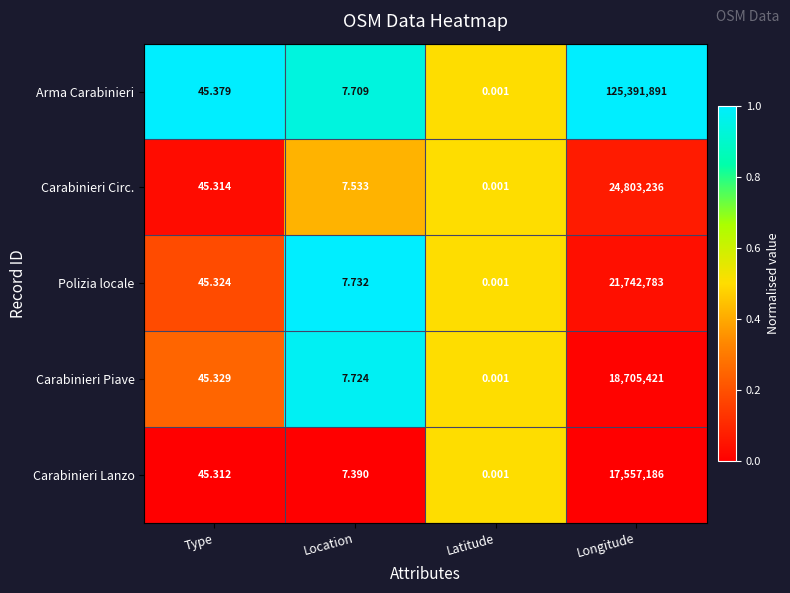

What is the difference between the highest and lowest values at Longitude?

107834705.0